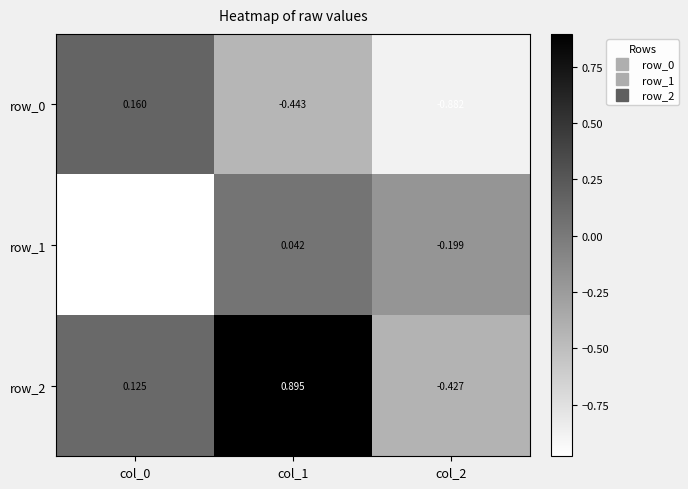

How many values in the row_1 series exceed 0?

1